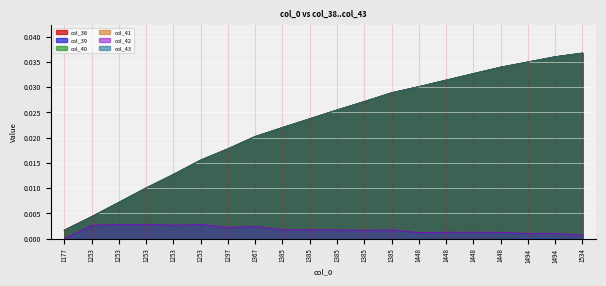

How many distinct data groups are displayed?

6